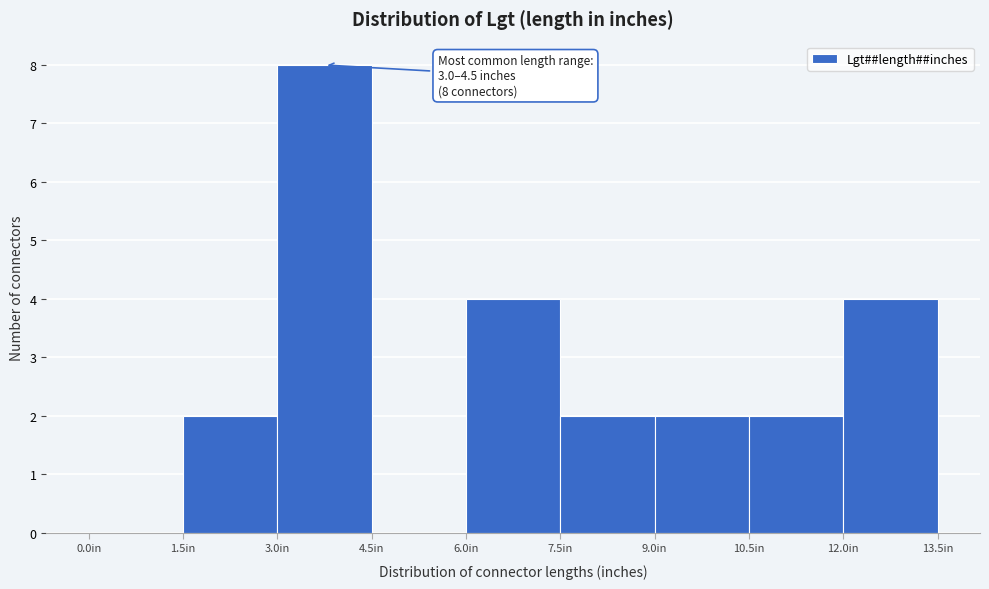

Which range on the x-axis has the tallest bar?

3.0 to 4.5